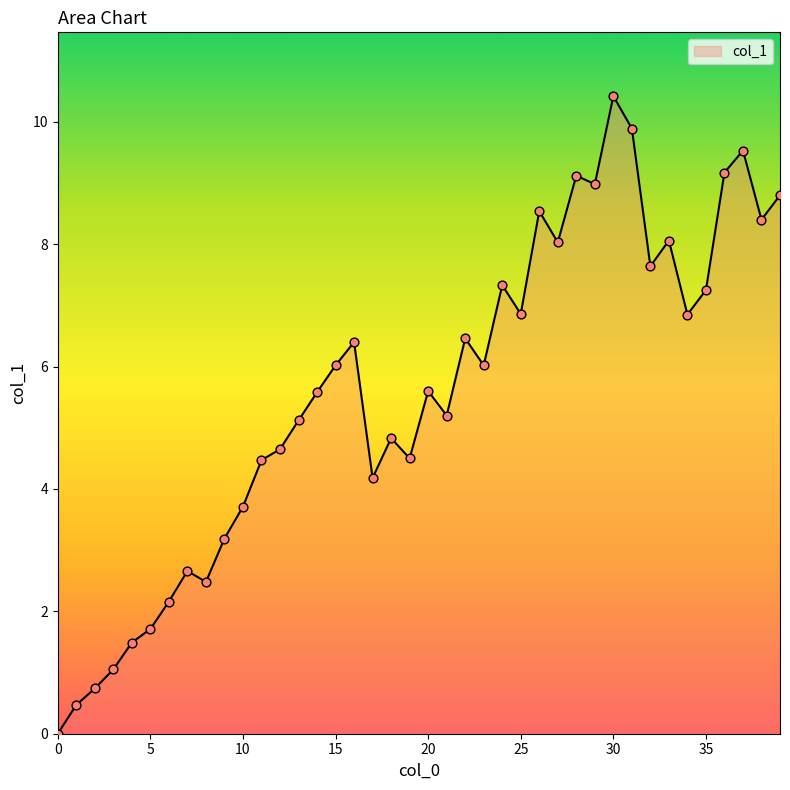

What is the difference between the maximum and minimum values?

10.4